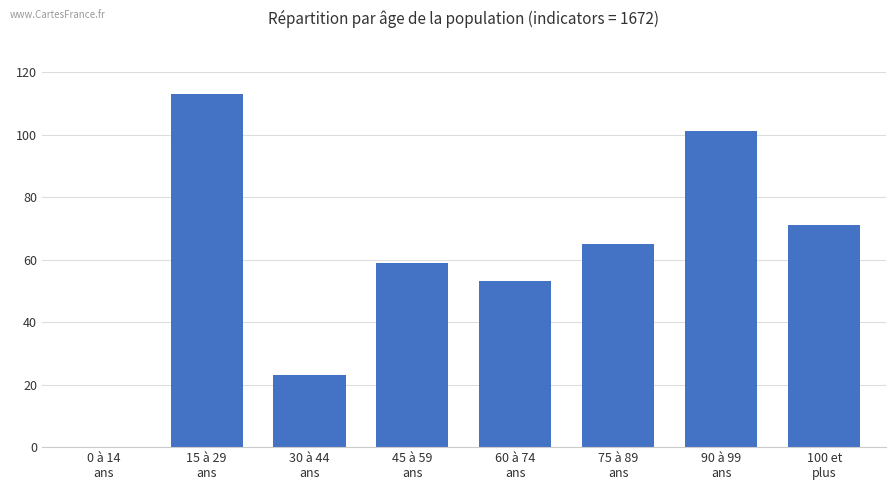

What is the maximum value shown in the chart?

113